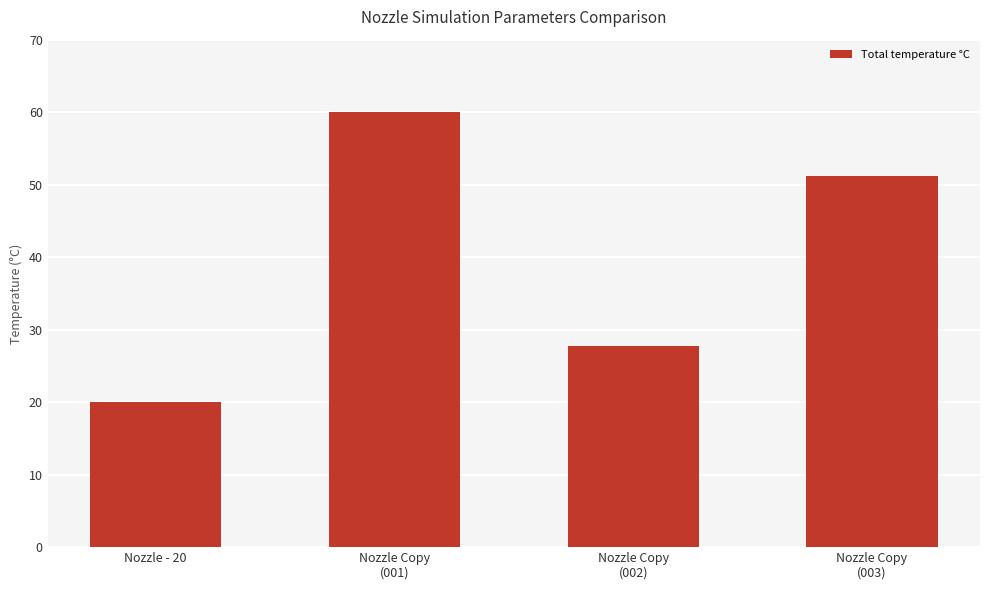

Between Nozzle - 20 and Nozzle Copy
(002), which is larger?

Nozzle Copy
(002)